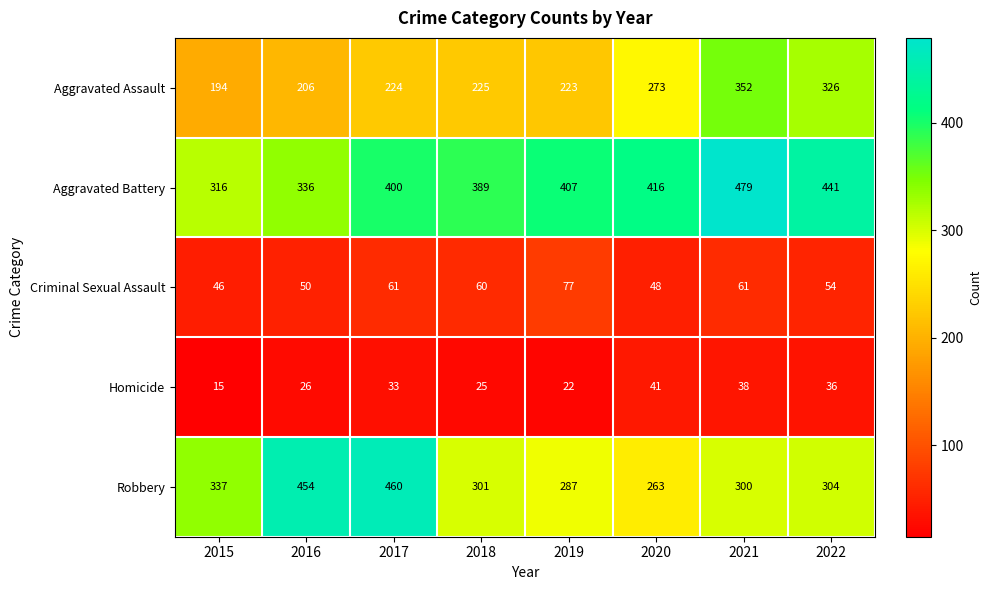

What is the total value across all series at 2015?

908